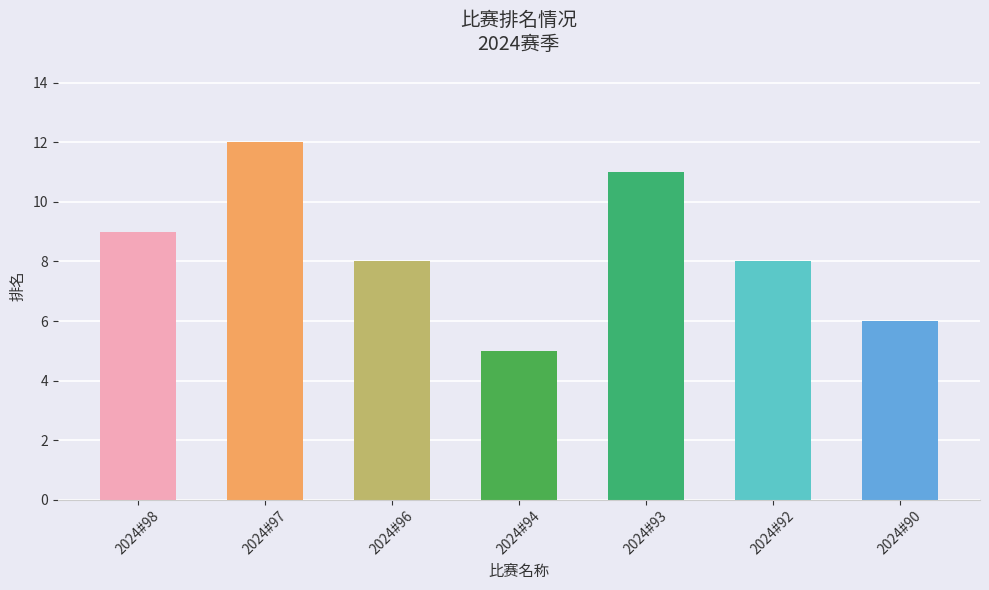

Does the chart contain stacked bars?

No